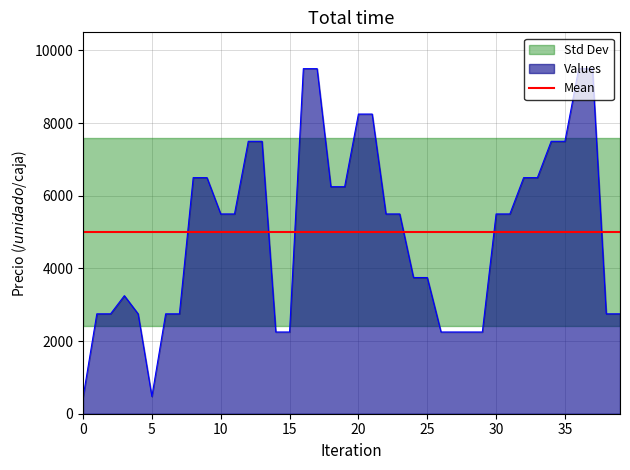

The value of Precio maximo at 2022-05-17 is 2007. True or false?

False